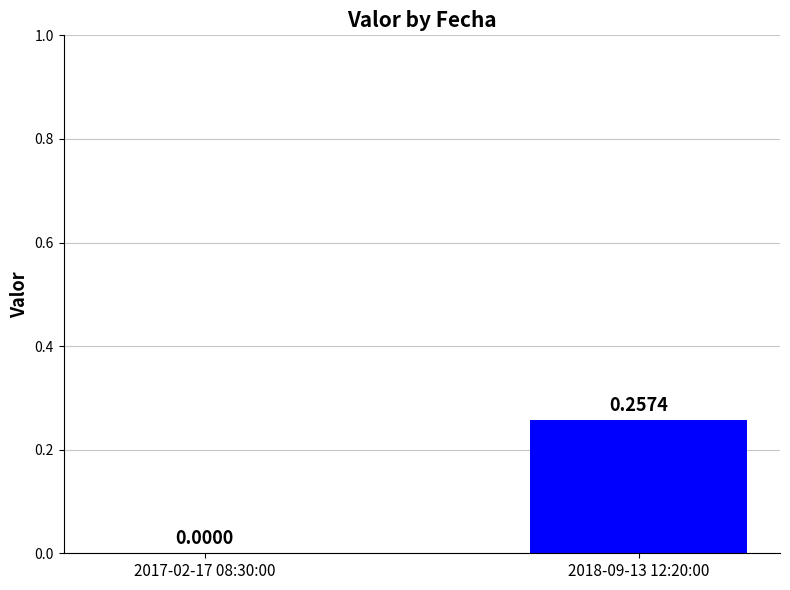

Between 2018-09-13 12:20:00 and 2017-02-17 08:30:00, which is larger?

2018-09-13 12:20:00